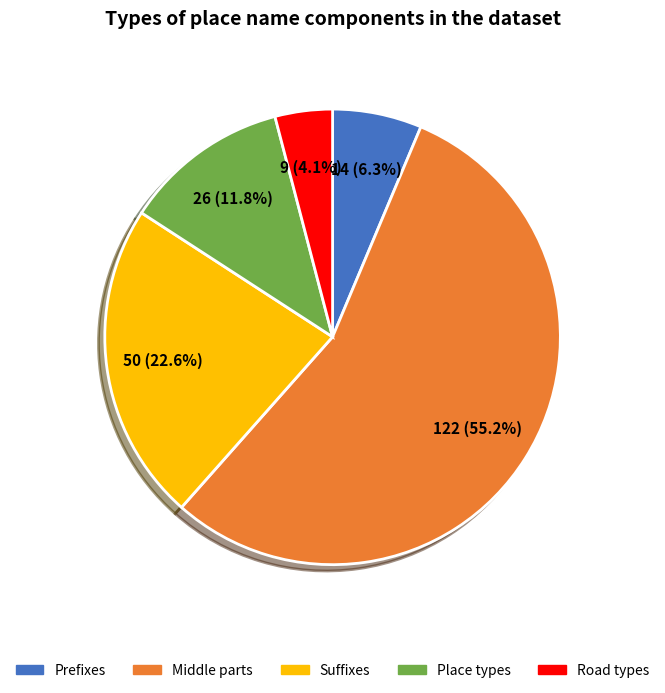

How many segments does this pie chart have?

5